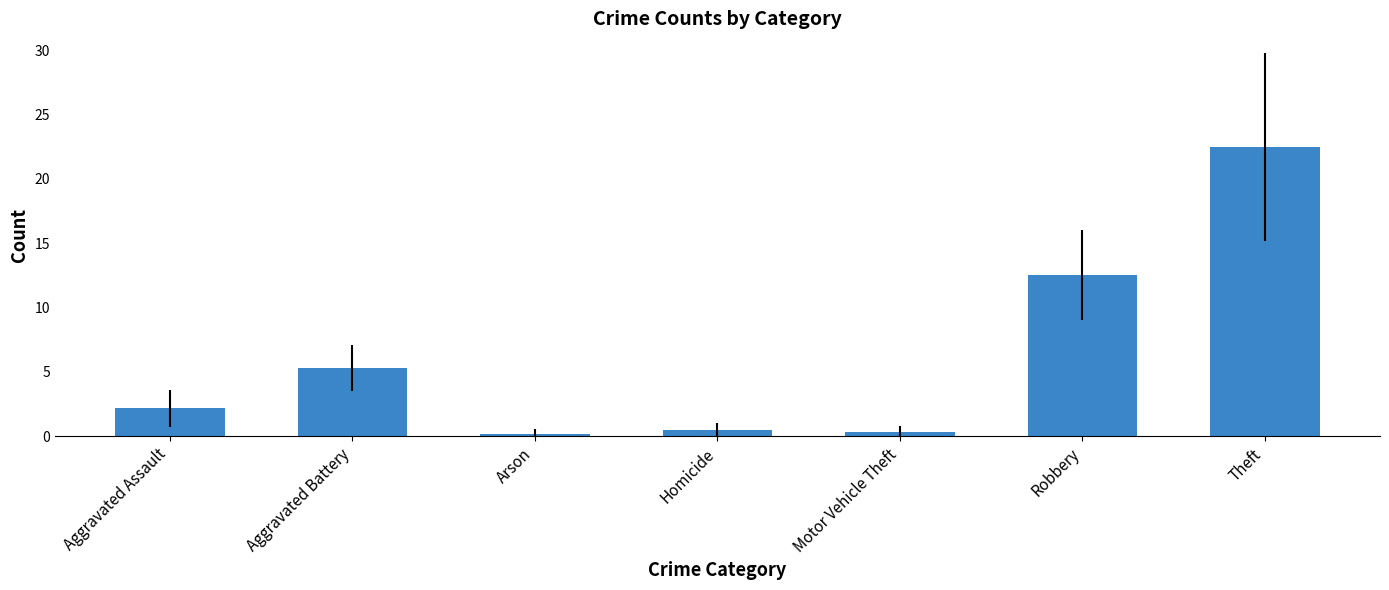

What is the smallest value displayed?

0.2